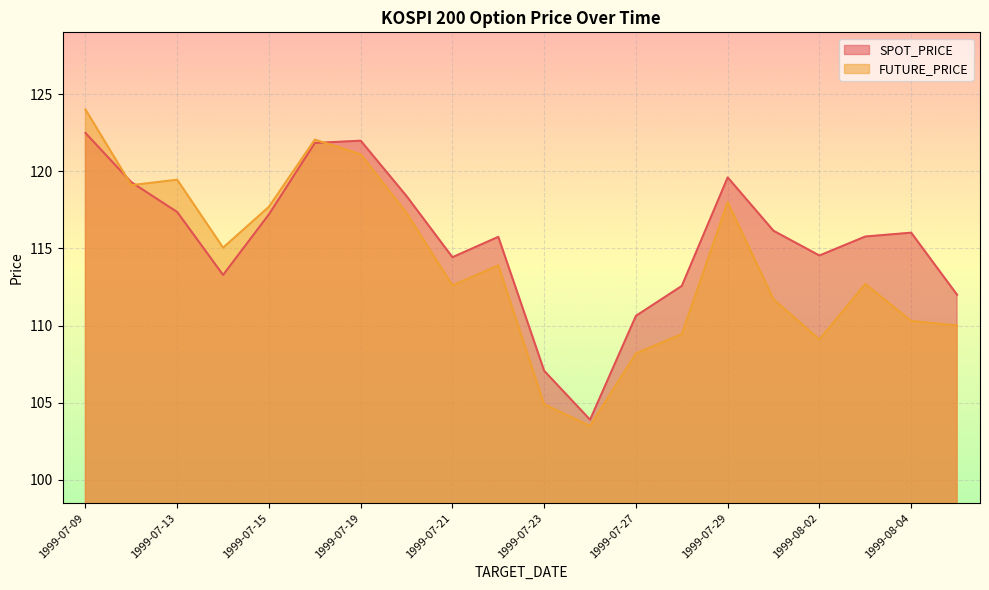

What are all the series names shown in the legend?

SPOT_PRICE, FUTURE_PRICE